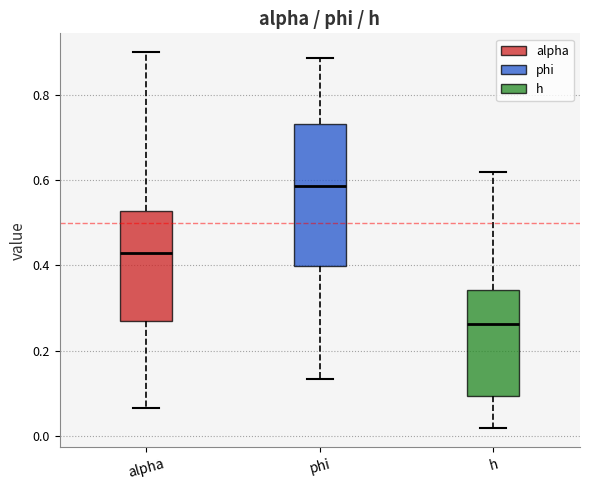

Comparing the boxes themselves (not the whiskers), which one is the tallest?

phi